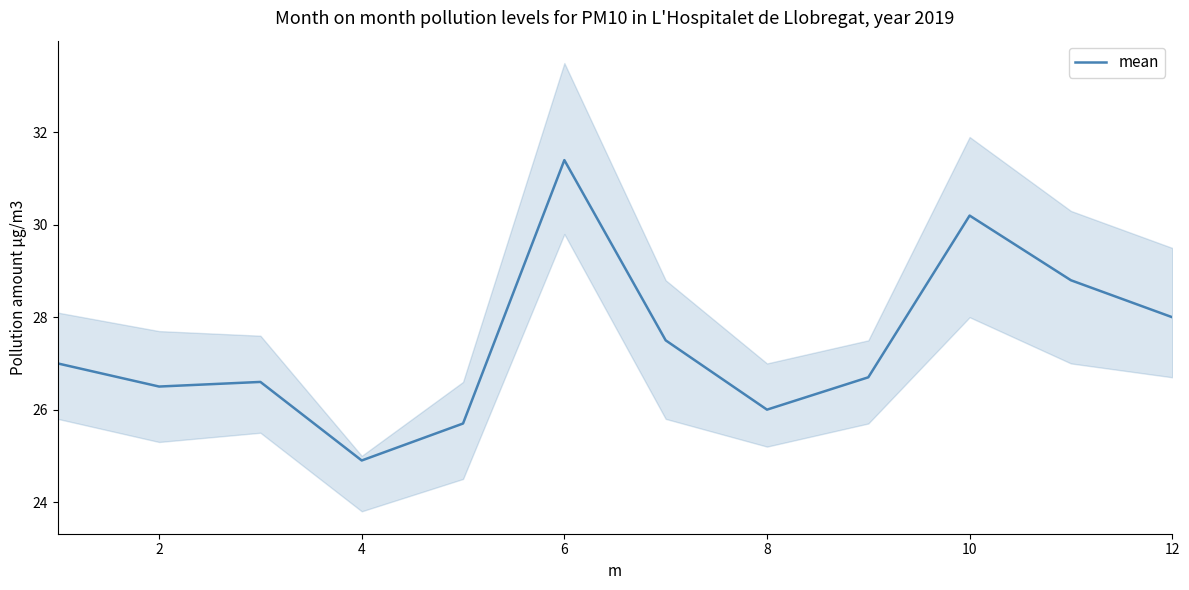

Is it true that mean equals 45.8 at 6?

False